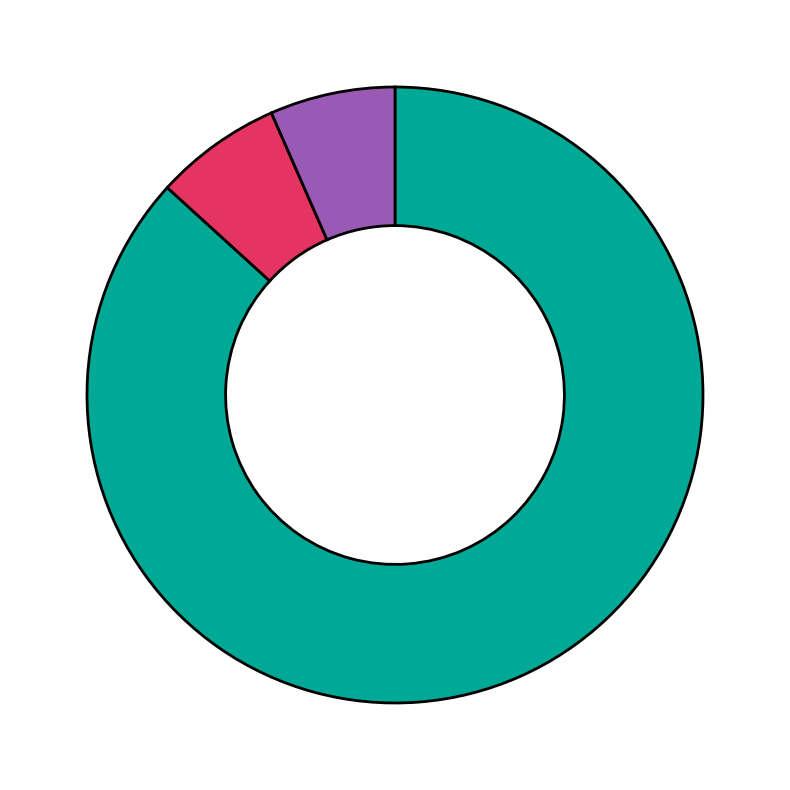

Does any single category account for the majority?

Yes